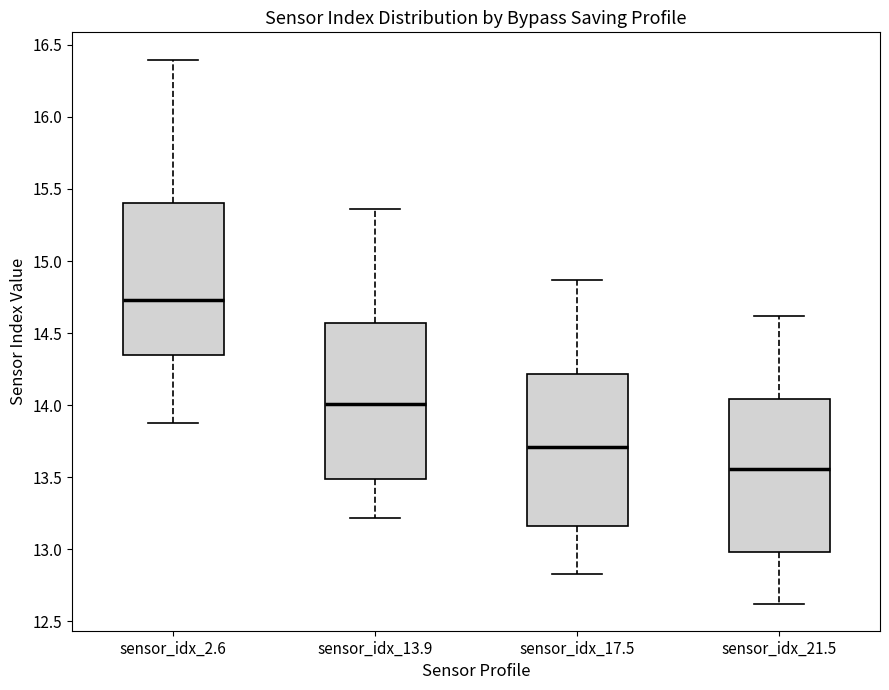

Which box has the lowest median line?

sensor_idx_21.5